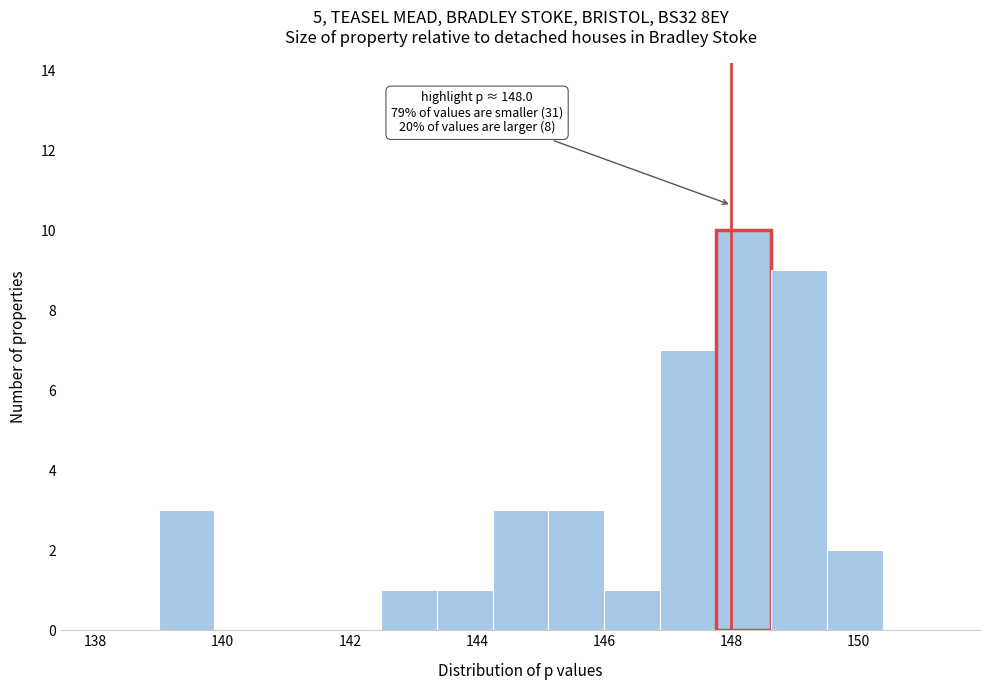

Over which range of the x-axis is the bar tallest?

147.8 to 148.6